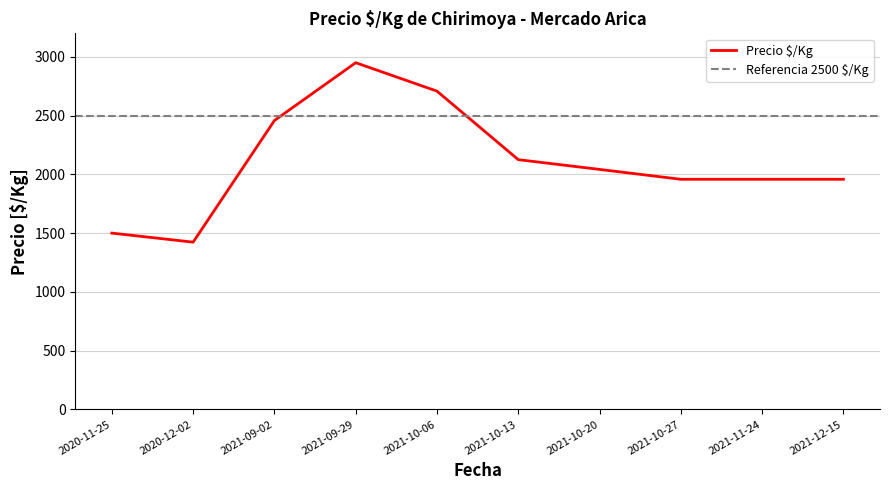

Where is Precio $/Kg nearest to the value 2186?

2021-10-13